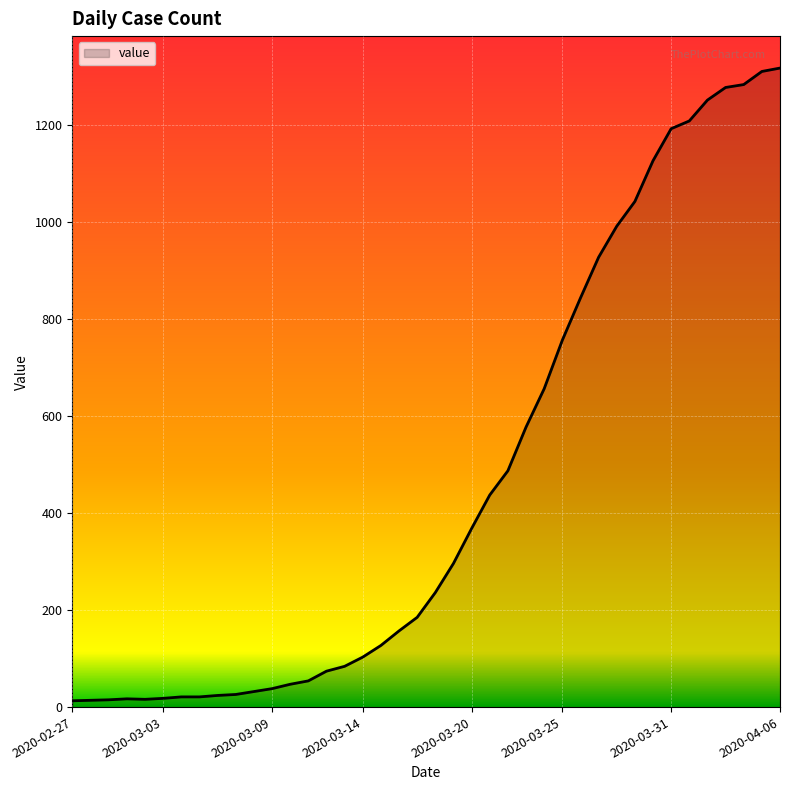

What is the maximum value shown in the chart?

1317